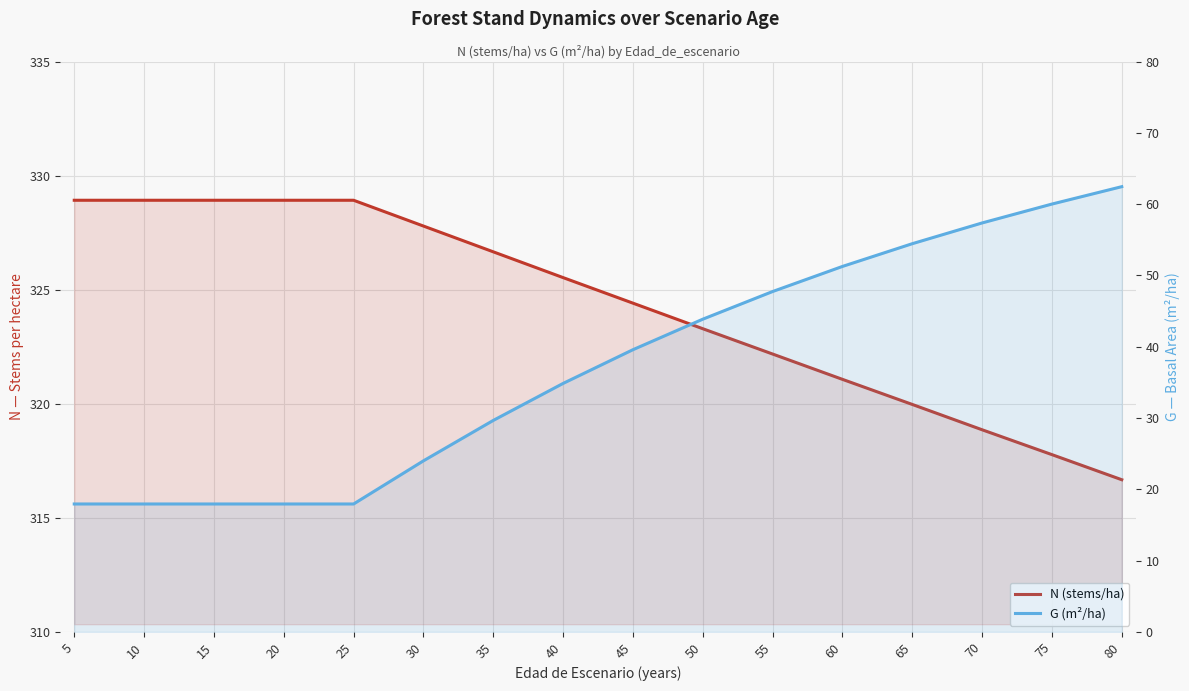

True or false: N (stems/ha) and G (m²/ha) cross at least once.

False